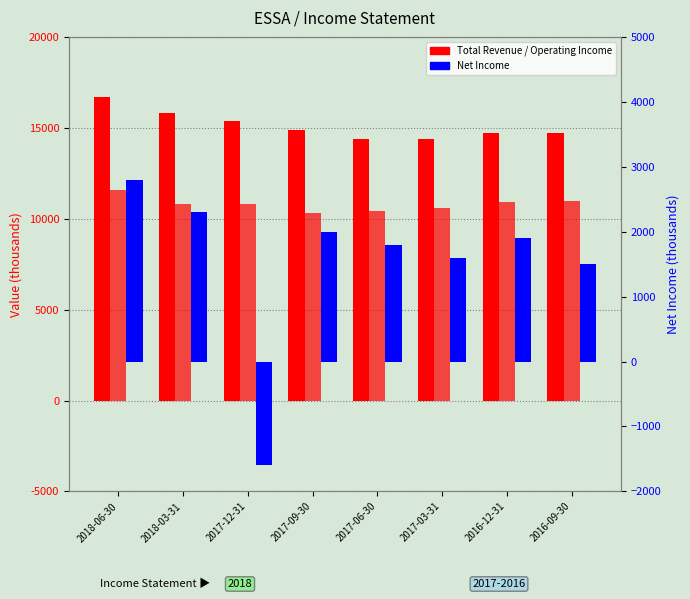

Is it true that Operating Income equals 3782 at 2016-12-31?

False